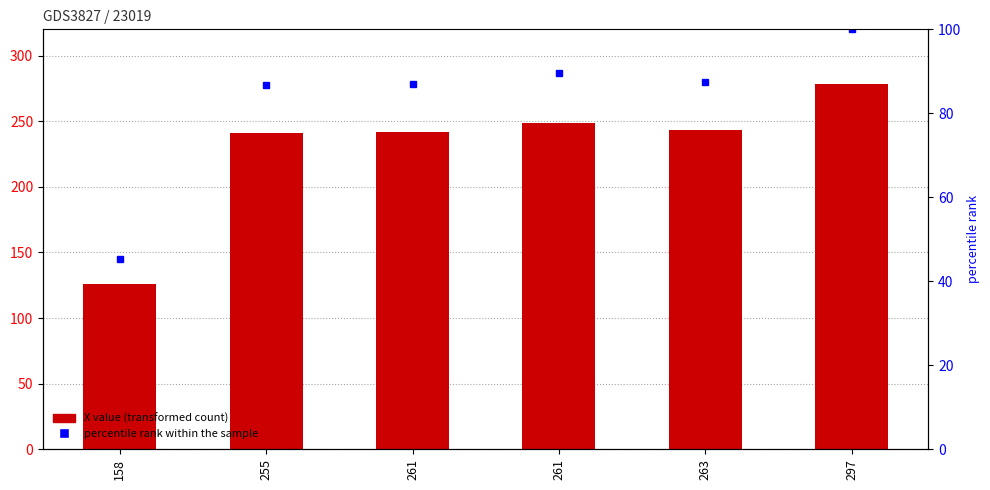

Does the chart contain any negative values?

No